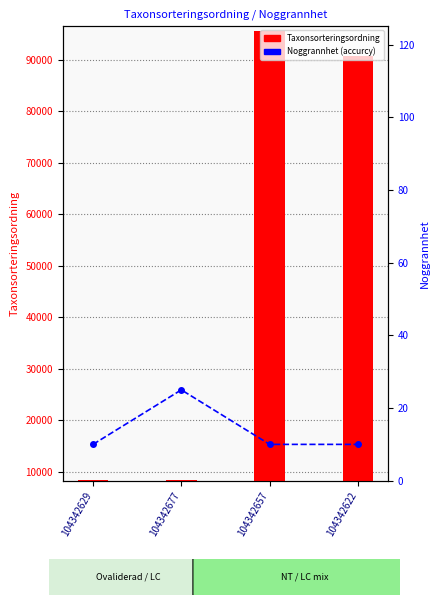

Where is Taxonsorteringsordning nearest to the value 51944?

104342622